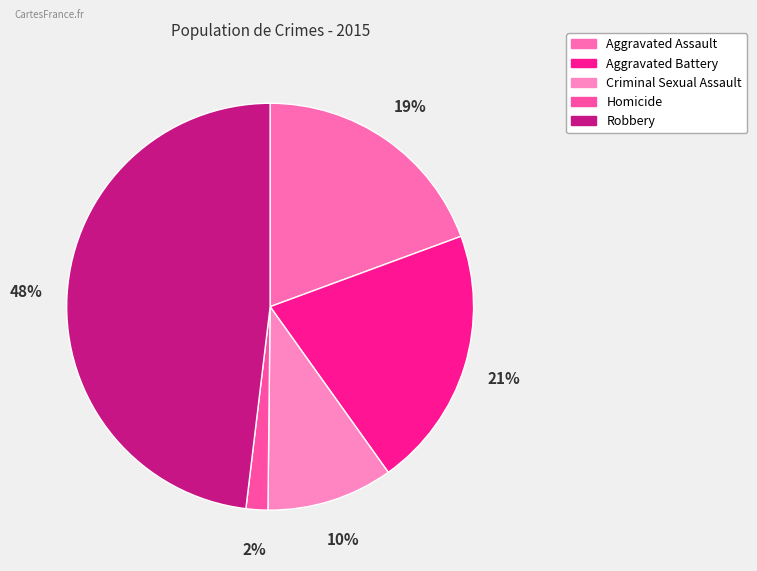

What percentage is the Homicide slice, to the nearest percent?

2%